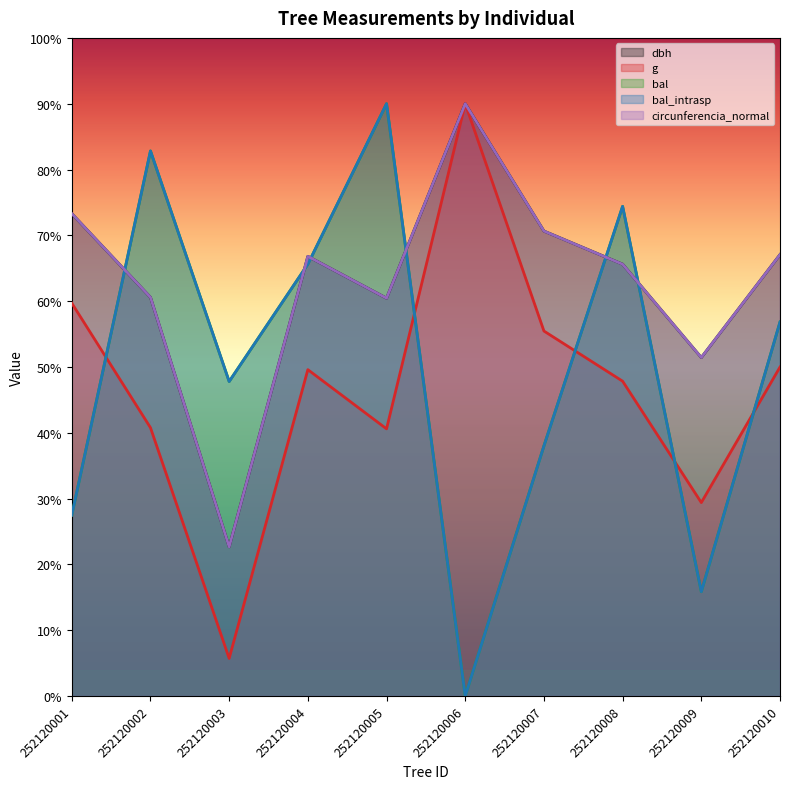

Between 252120009 and 252120002, which is larger?

252120002